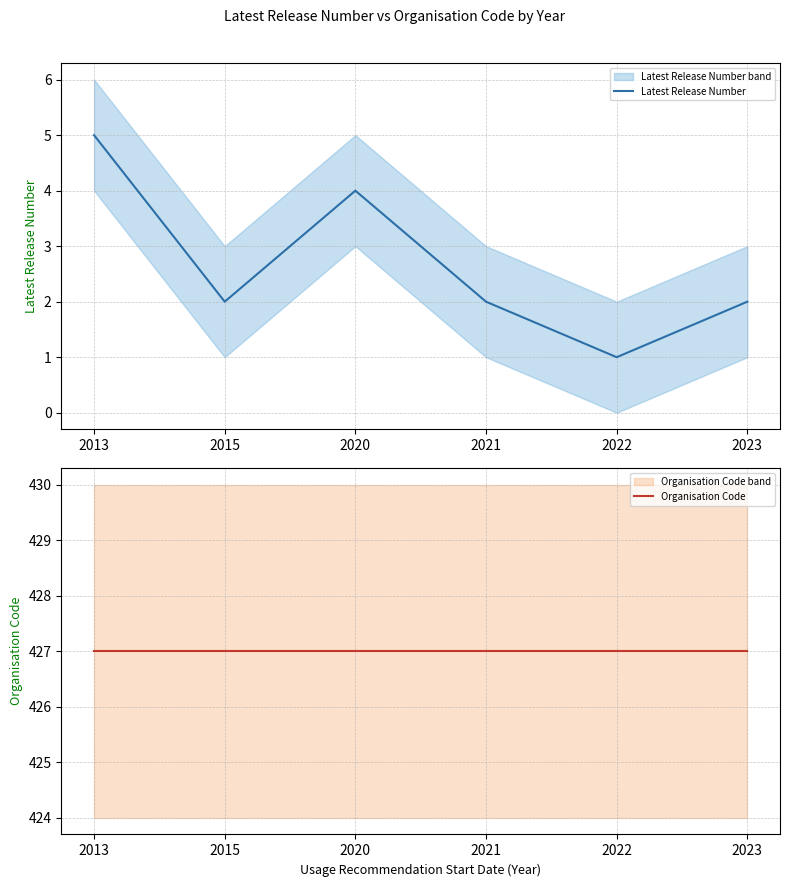

How many lines are shown in the chart?

2